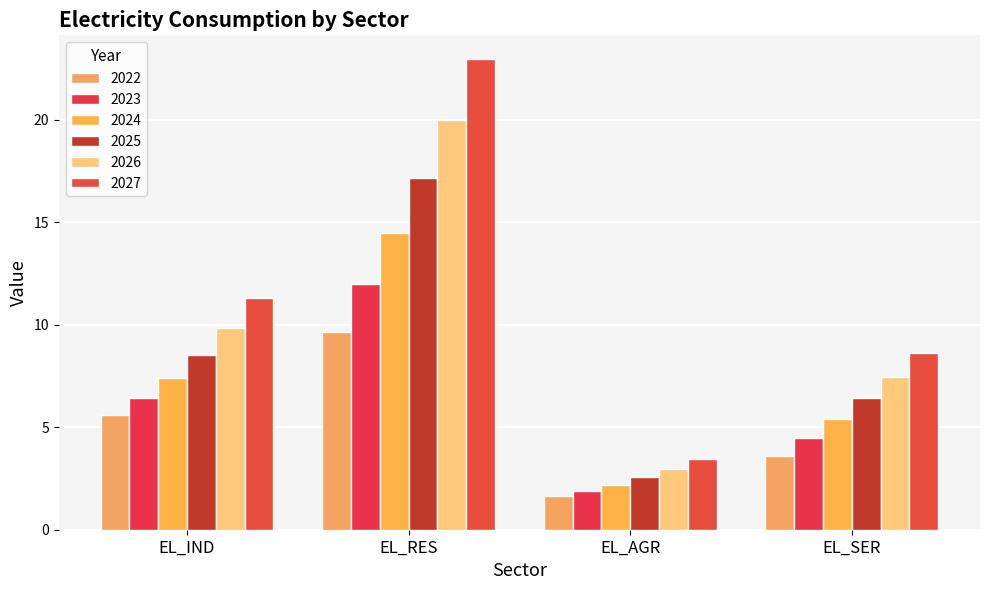

Count the number of data series in this chart.

6